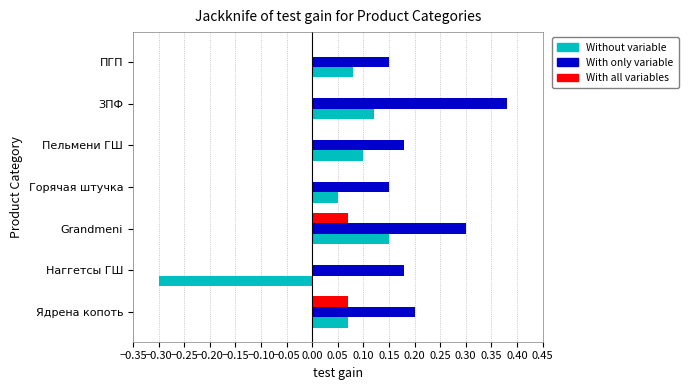

The value of Without variable at ЗПФ is 0.1. True or false?

True